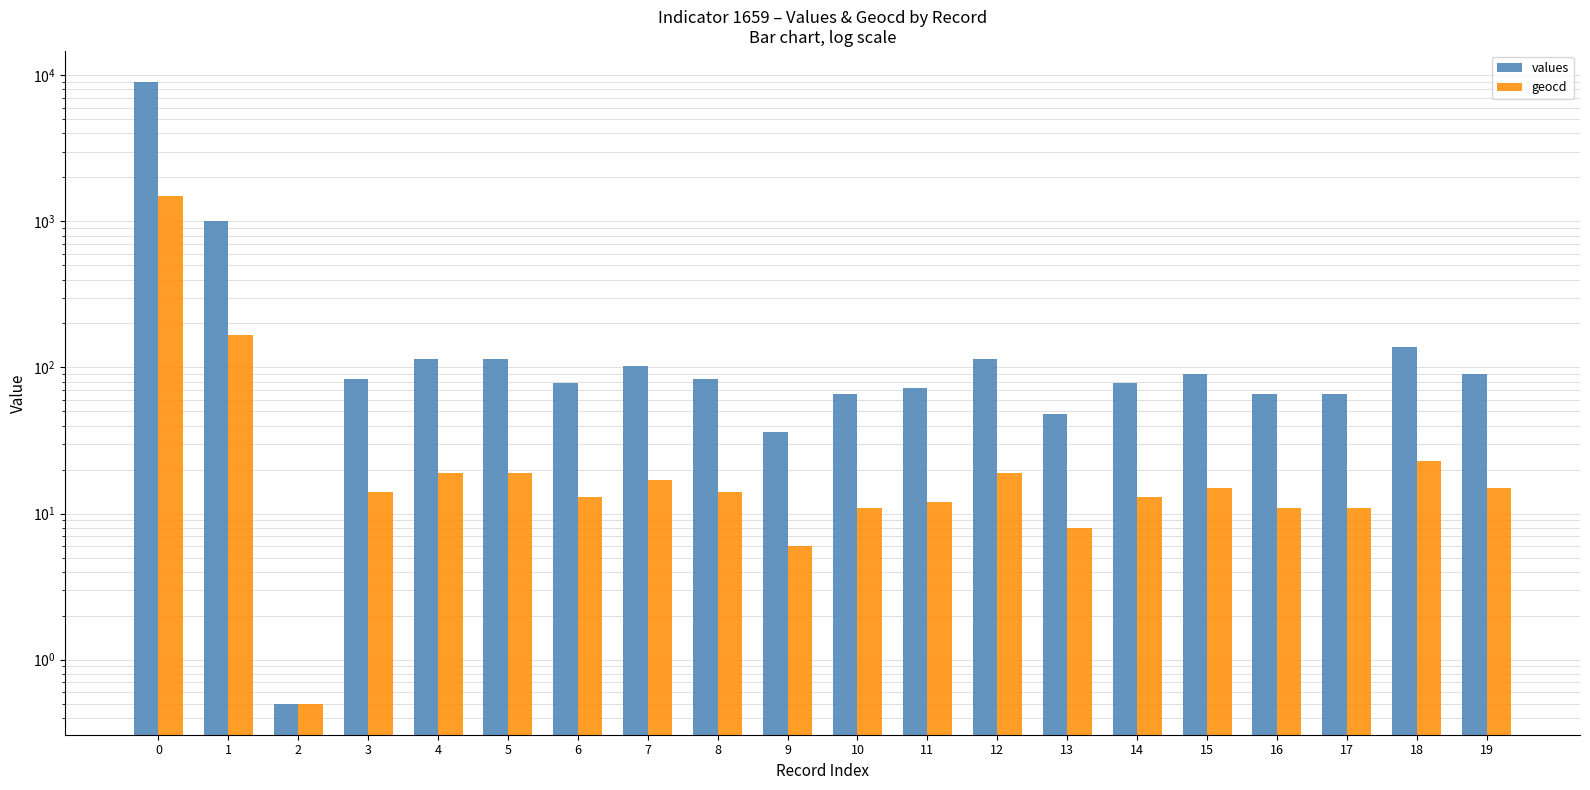

Count the number of data series in this chart.

2